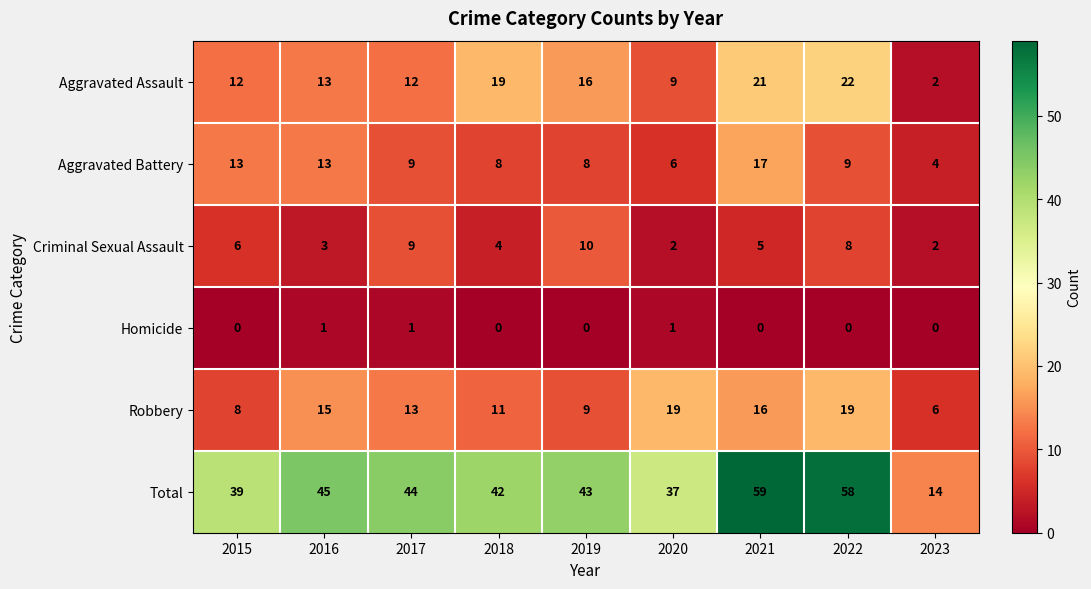

What is the minimum value for Total?

14